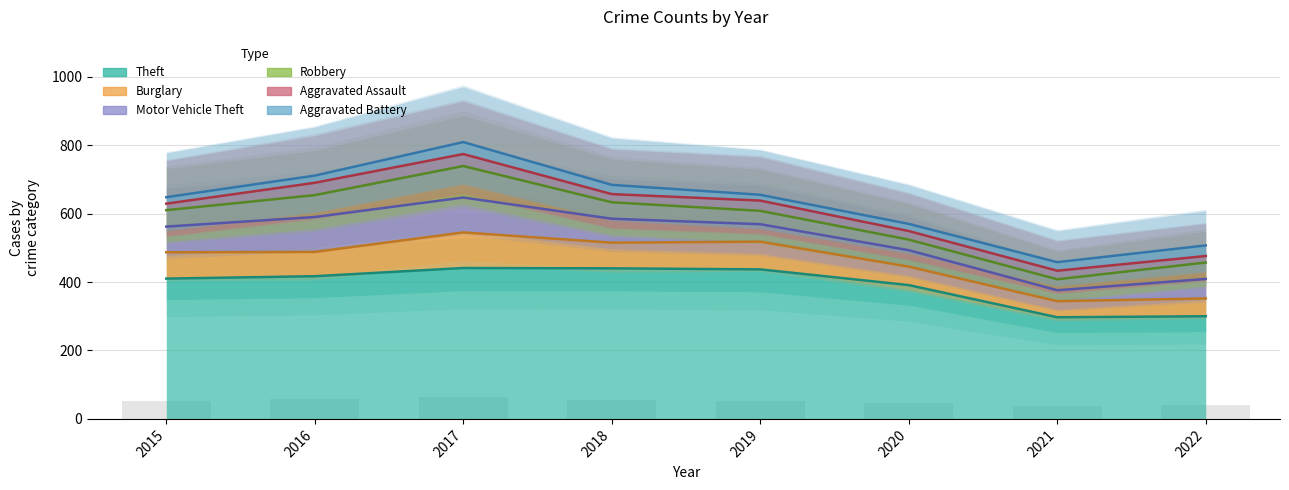

What is the difference between the Aggravated Assault values at 2016 and 2022?

17